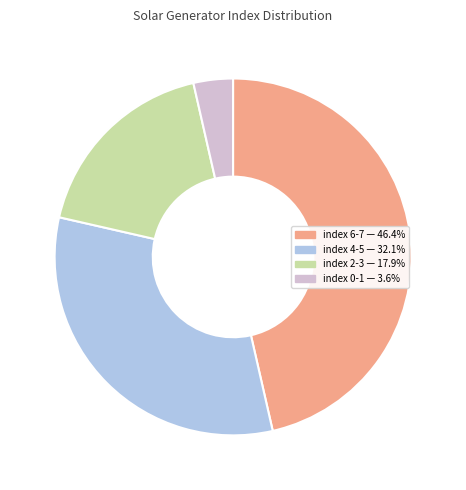

Count the number of slices in the pie.

4